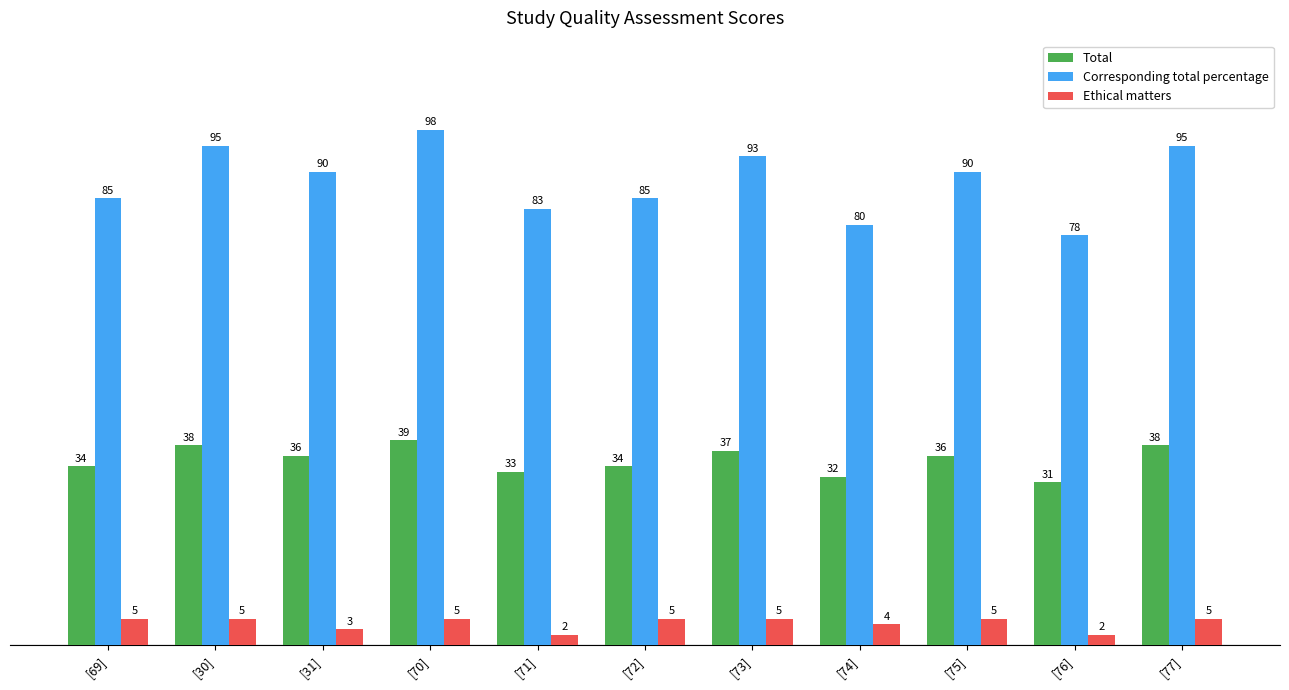

Does the chart contain stacked bars?

No